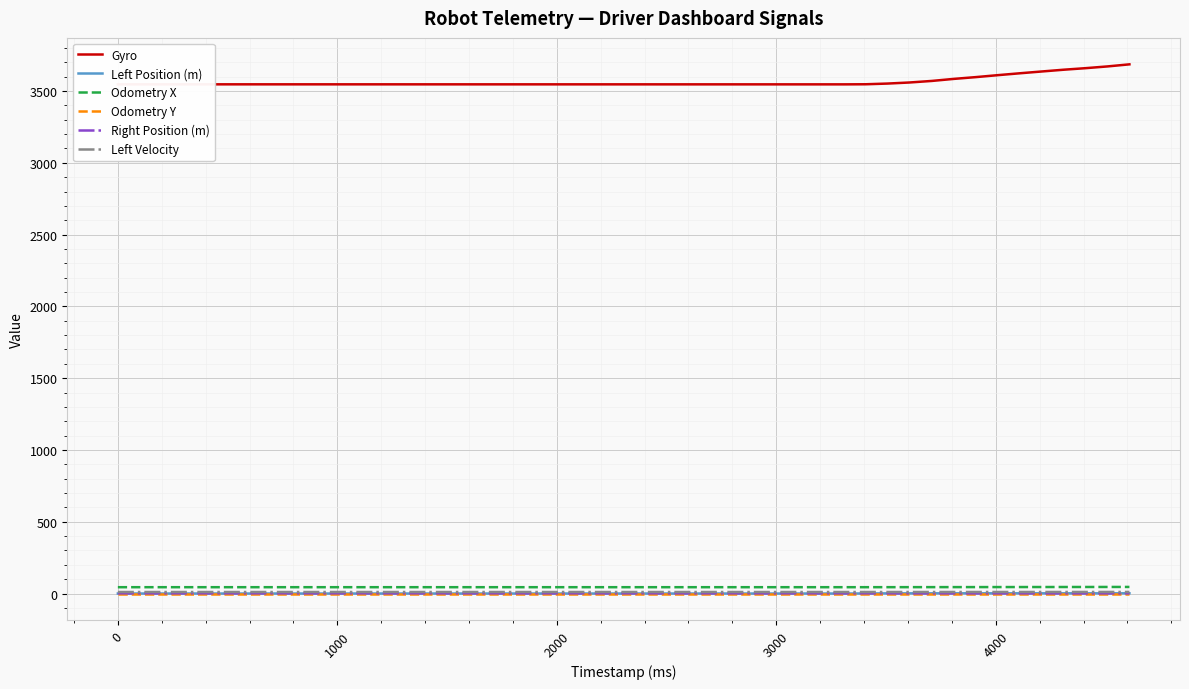

How many categories are shown in the chart?

20